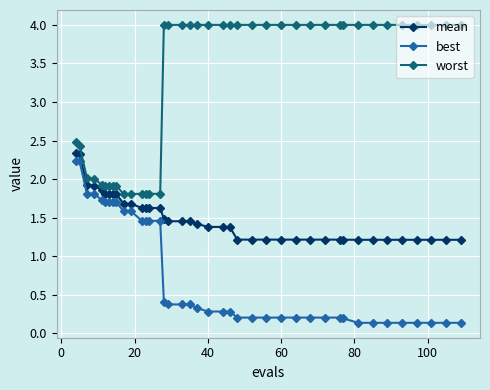

What is the value of the mean point at the 29th from the left?

1.2